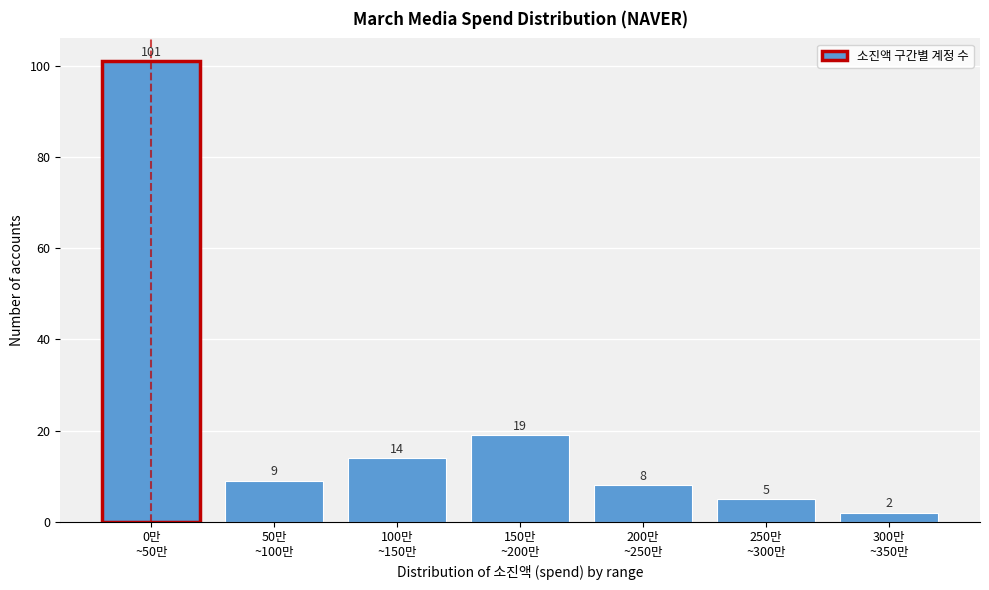

Reading left to right, transcribe all the data shown in this chart.

101	9	14	19	8	5	2